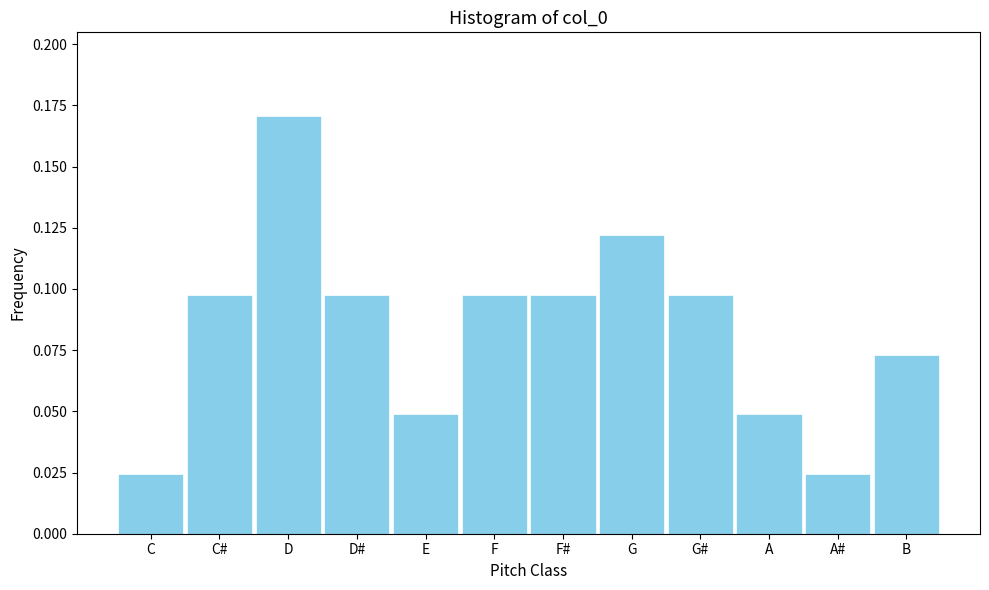

How many values are between 0 and 1?

12